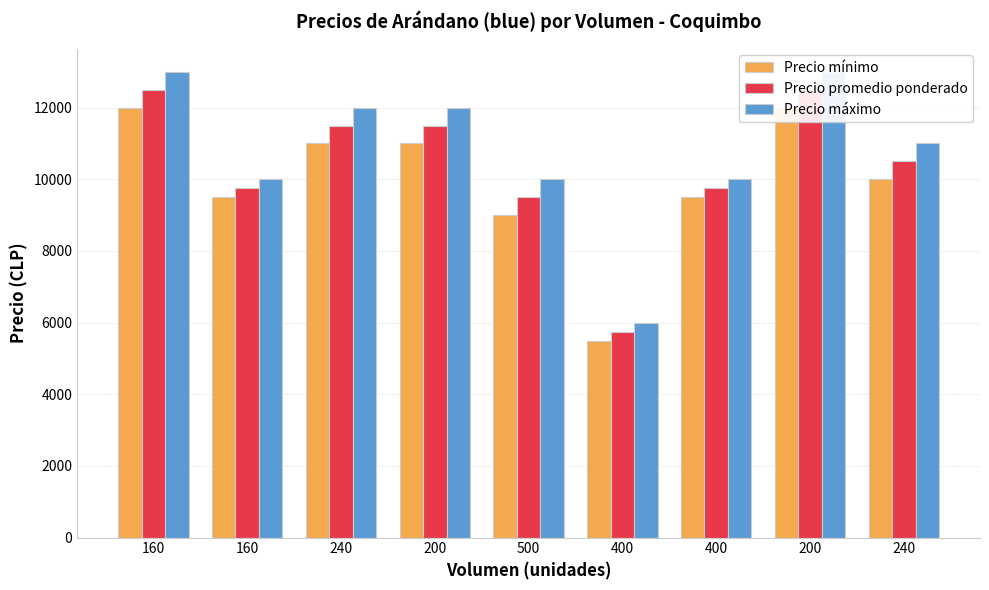

Does the chart contain stacked bars?

No